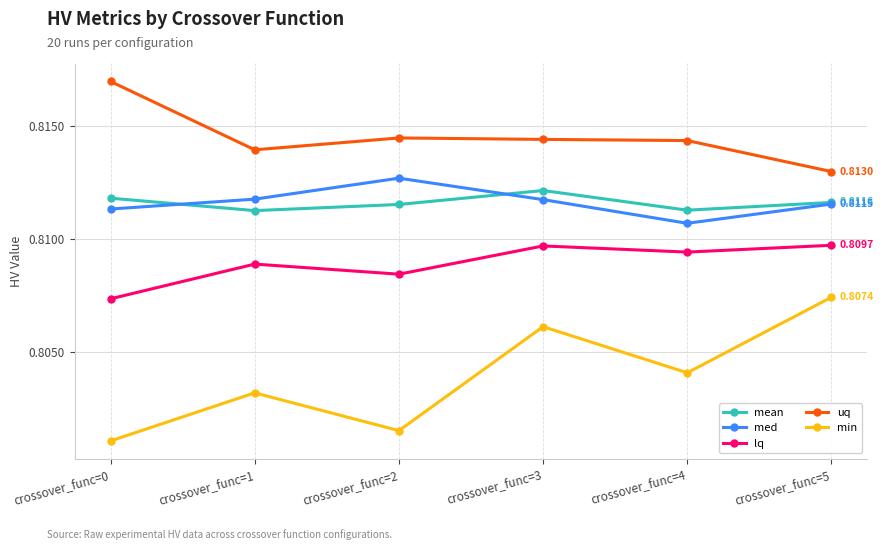

At how many categories does at least one series exceed 0?

6